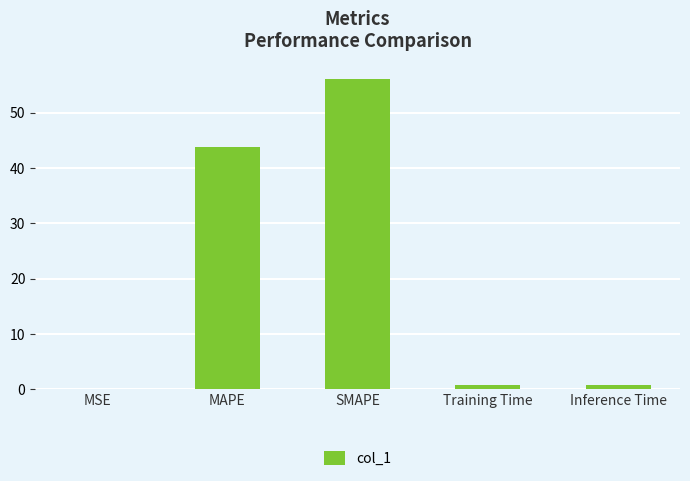

How many distinct data groups are displayed?

1